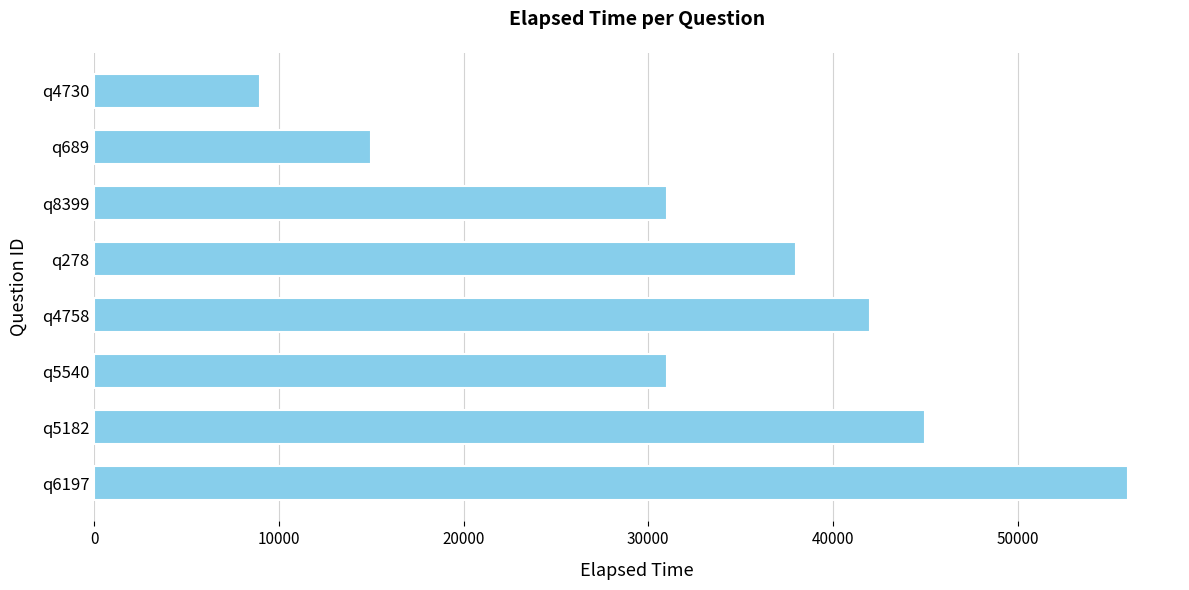

Reading top to bottom, what are all the values shown in this chart?

9000	15000	31000	38000	42000	31000	45000	56000